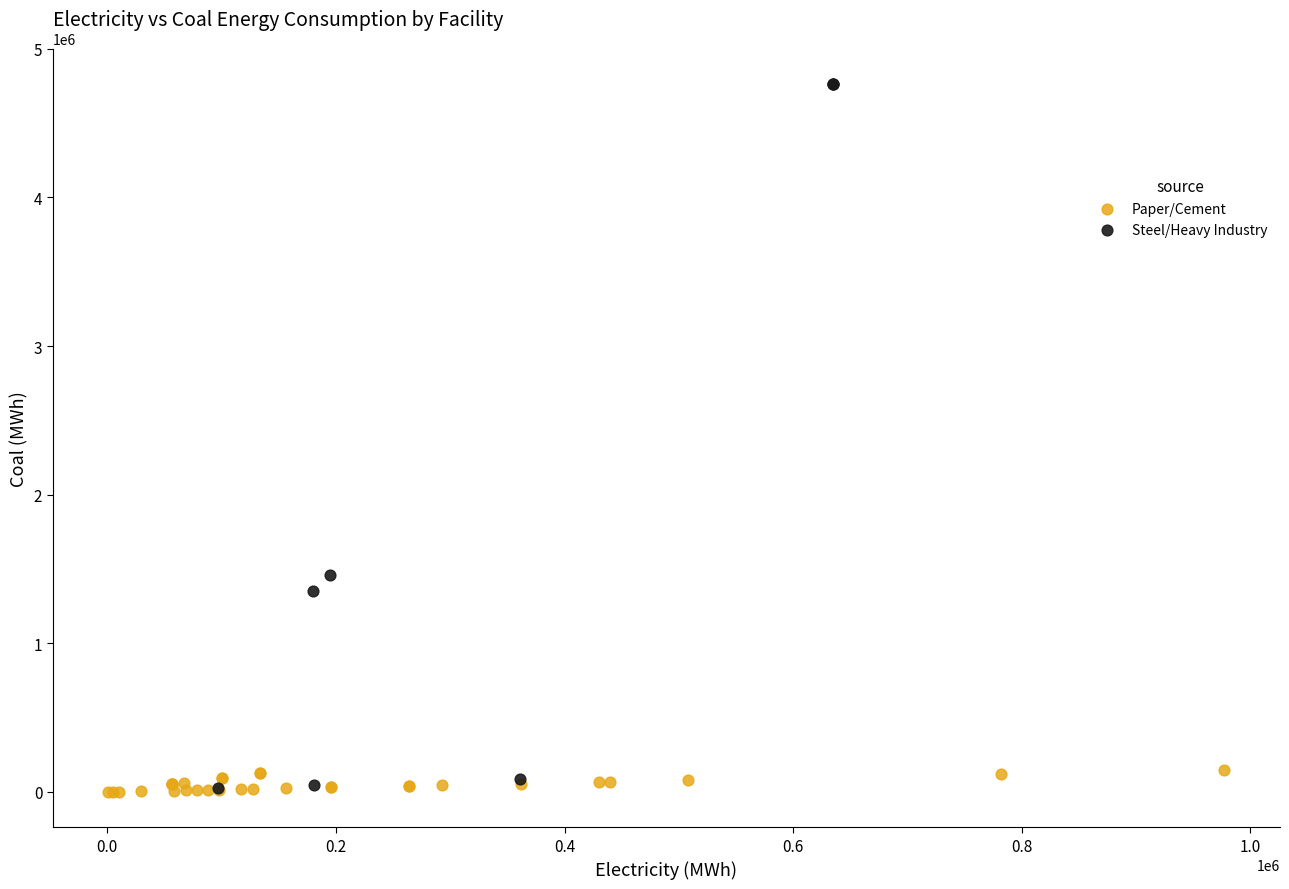

What are all the series names shown in the legend?

Paper/Cement, Steel/Heavy Industry